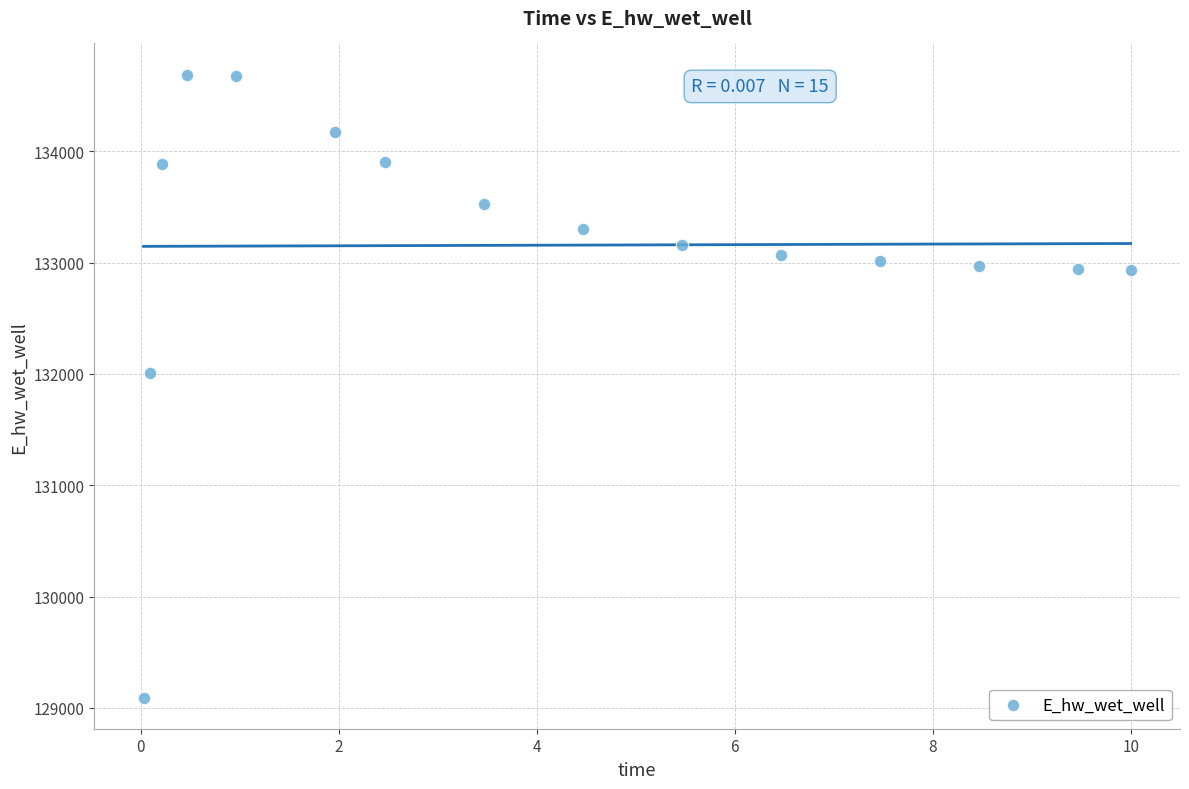

What Y value in the scatter plot is closest to 131891?

132013.3